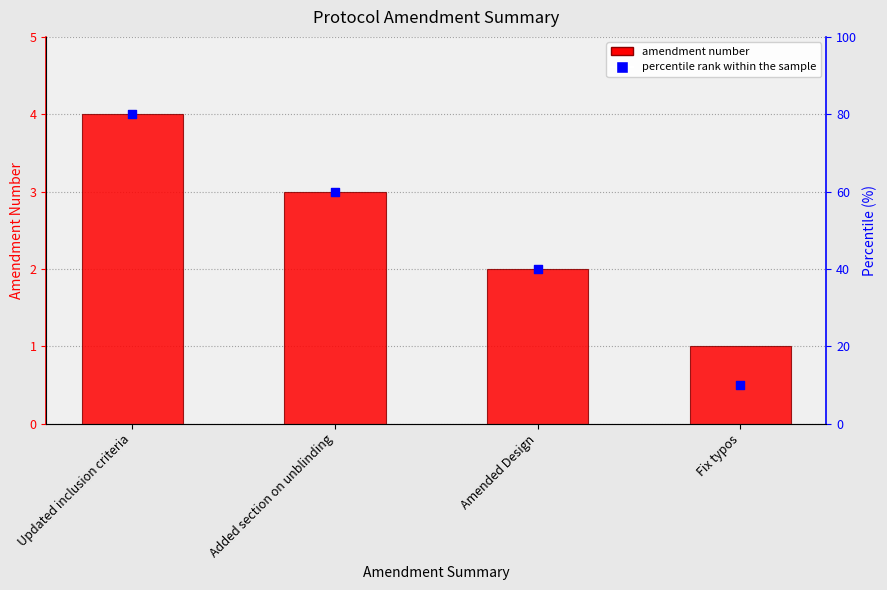

Which series has the largest Y range (max minus min)?

percentile rank within the sample